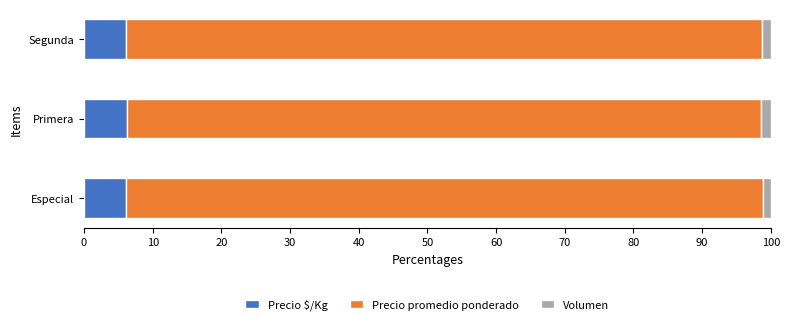

The Precio $/Kg series shows 6.2 at Primera. True or false?

True